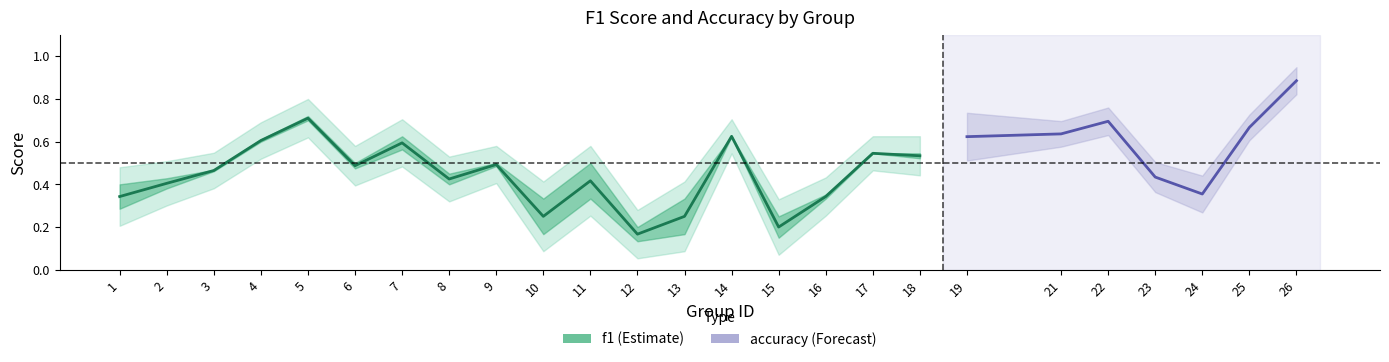

Which series has the largest range (max minus min)?

f1